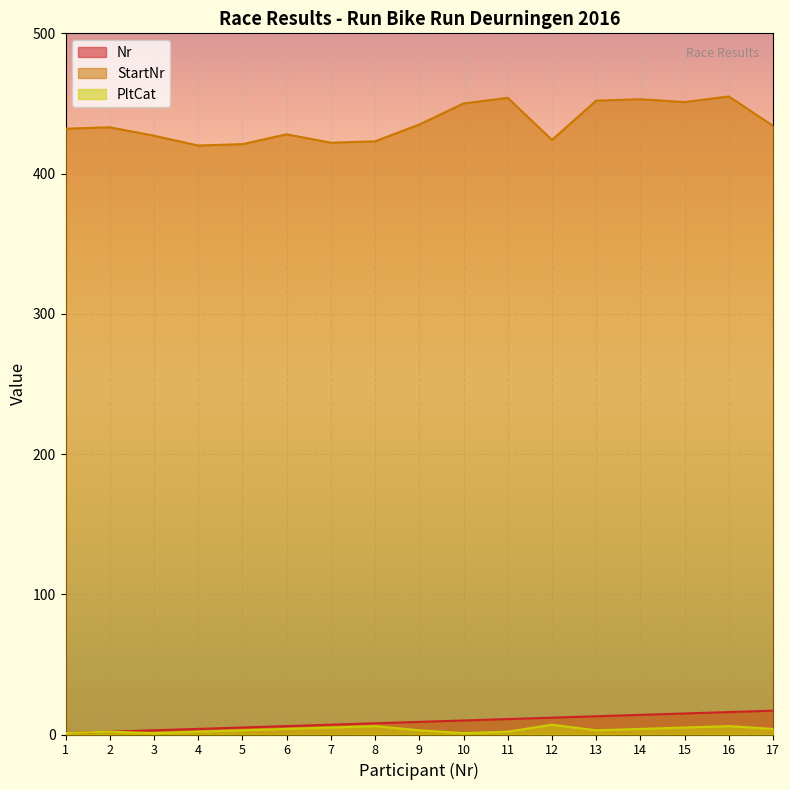

Which has a higher value, 4 or 6?

6